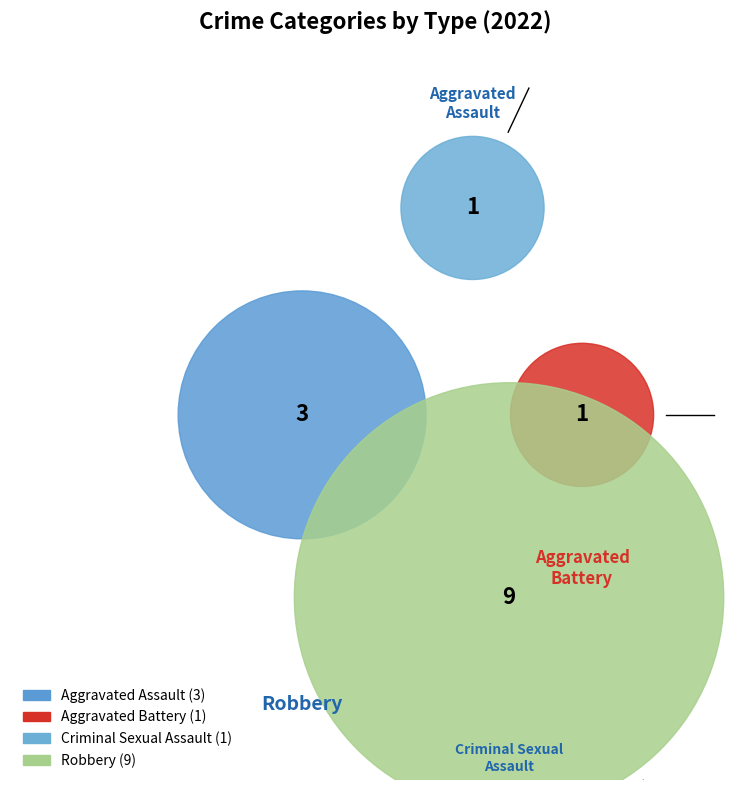

Is Aggravated Battery the majority of the pie?

No